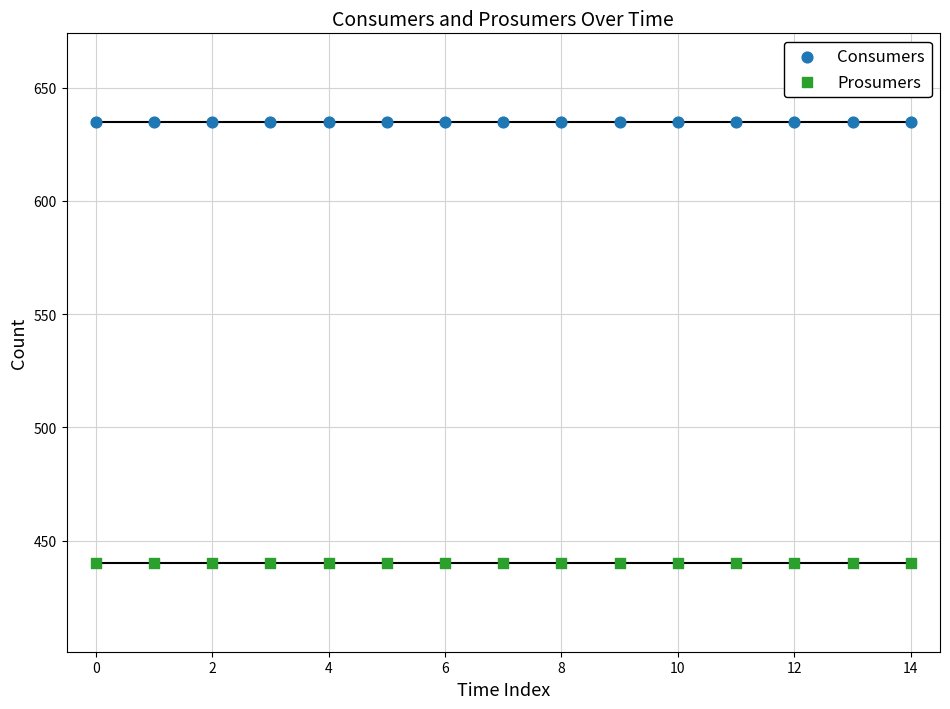

Which series contains the lowest Y value?

Prosumers